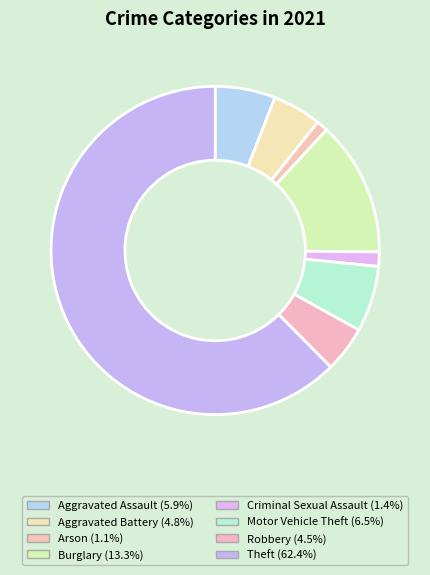

Which has a higher value, Motor Vehicle Theft or Theft?

Theft